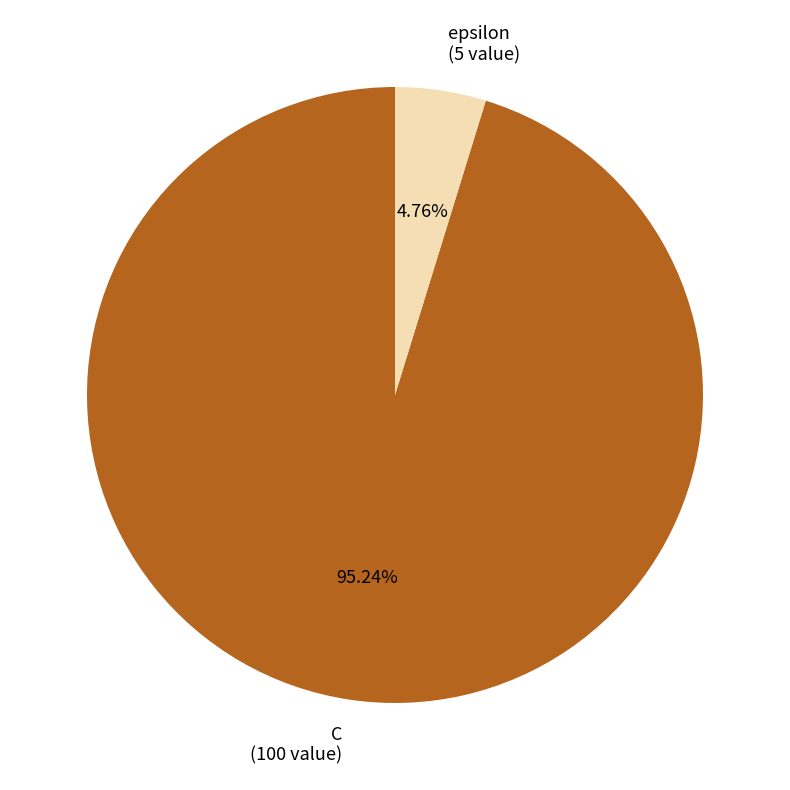

Rank the categories by value from lowest to highest.

epsilon, C